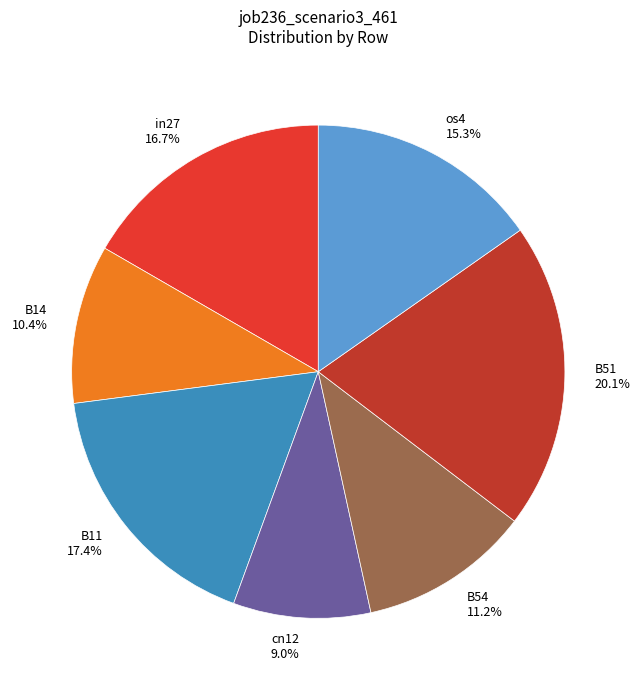

To the nearest percent, what is the difference between the B14 and B11 slice percentages?

7%